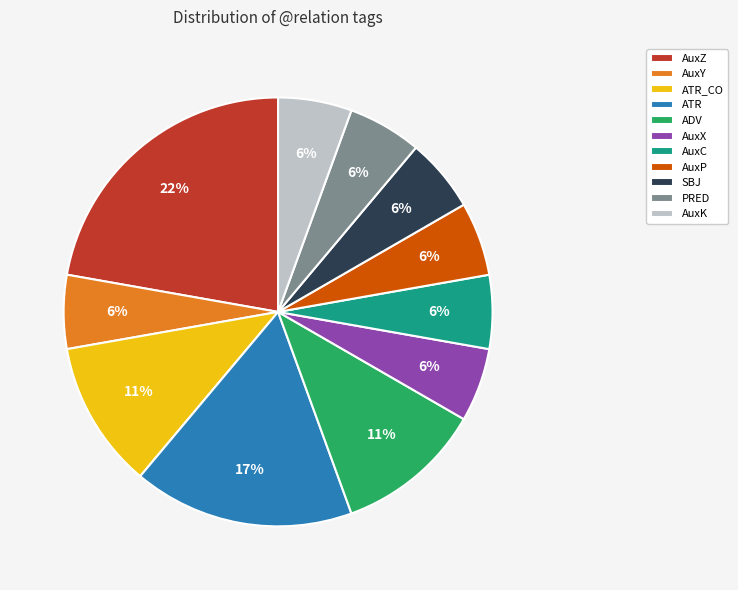

Is it true that AuxC is 1% of the pie?

False